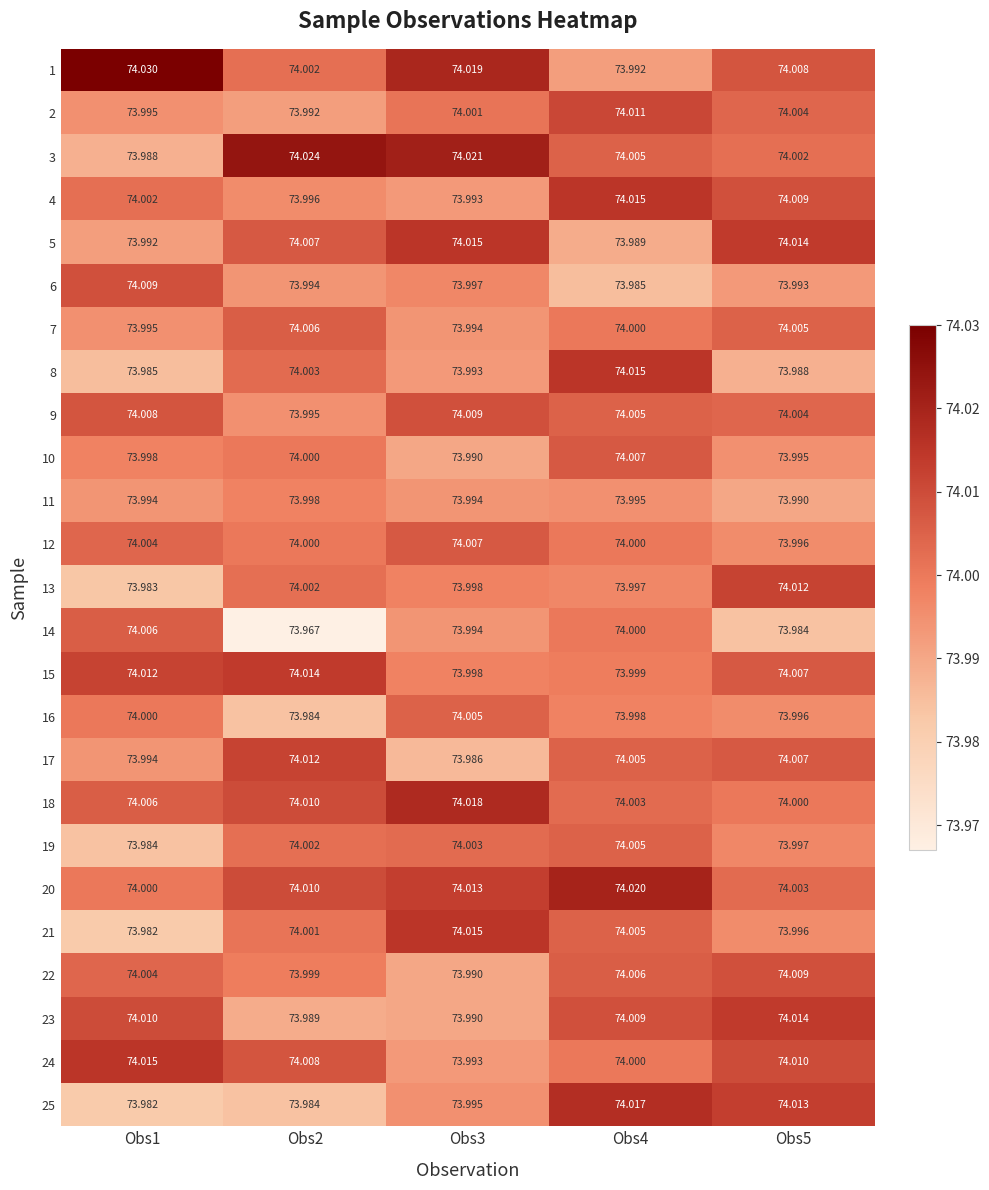

How many data points does each series have?

5